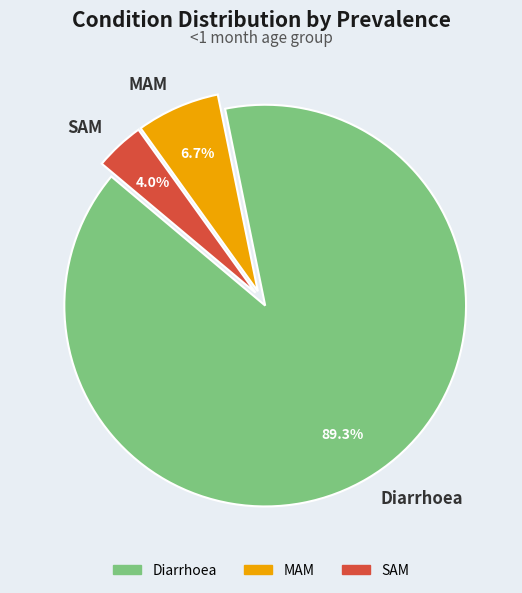

What is the smallest slice in the pie chart?

SAM